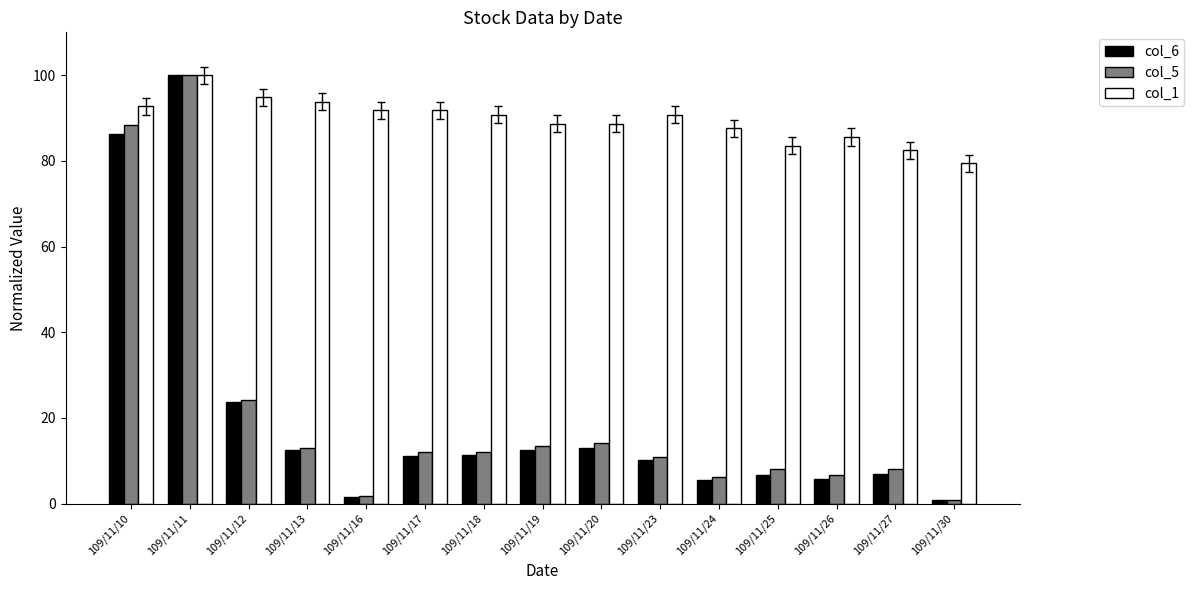

Which series changed the most between 109/11/10 and 109/11/30?

col_5